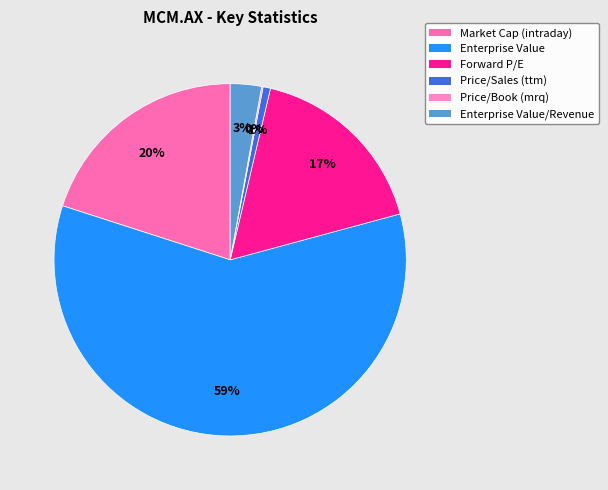

To the nearest percent, what portion does Forward P/E represent?

17%